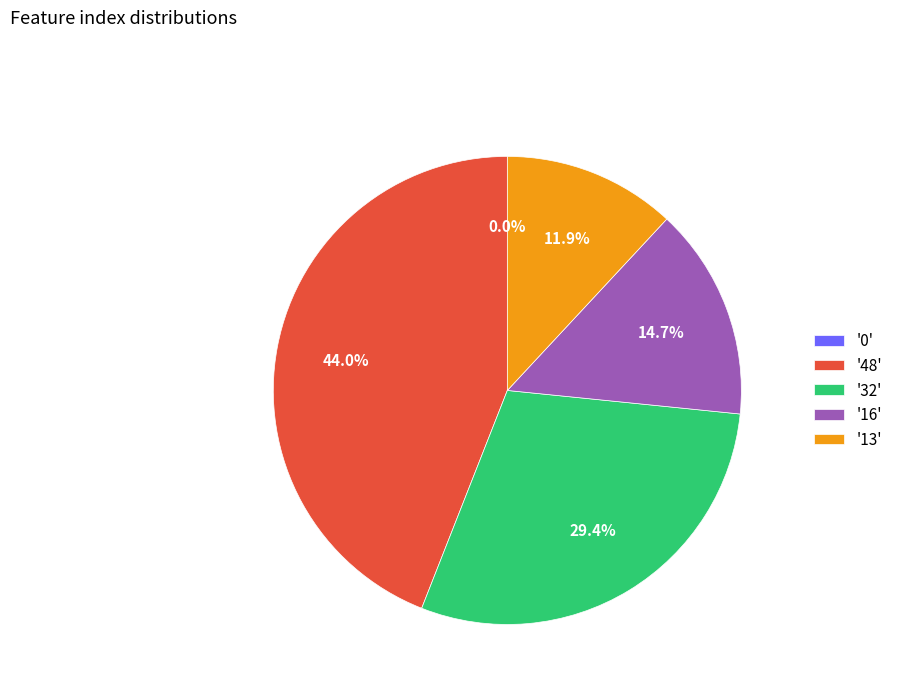

Is 48 the majority of the pie?

No